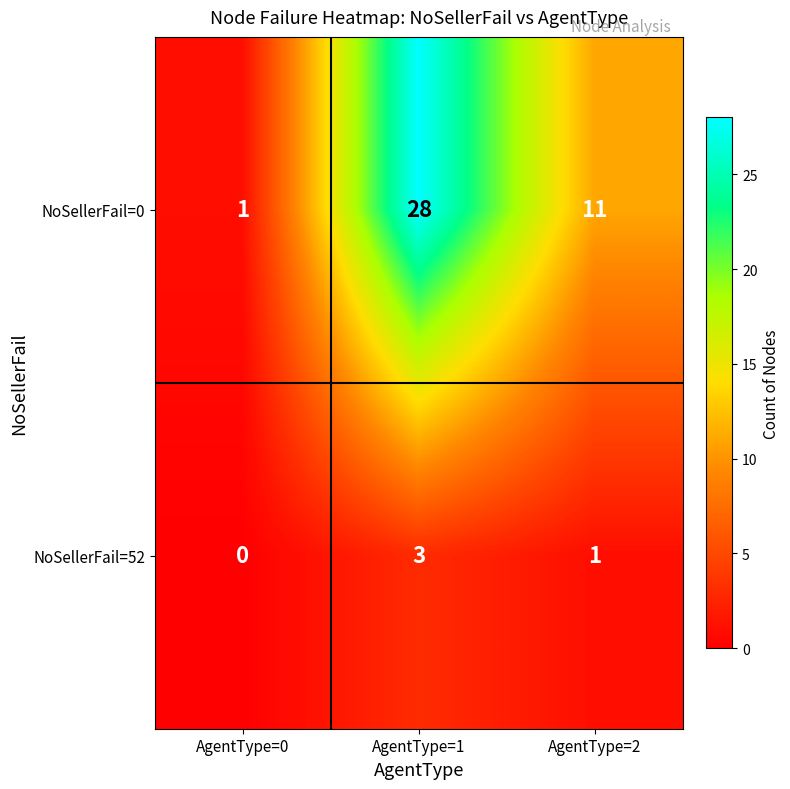

Is it true that NoSellerFail=0 equals 28 at AgentType=1?

True